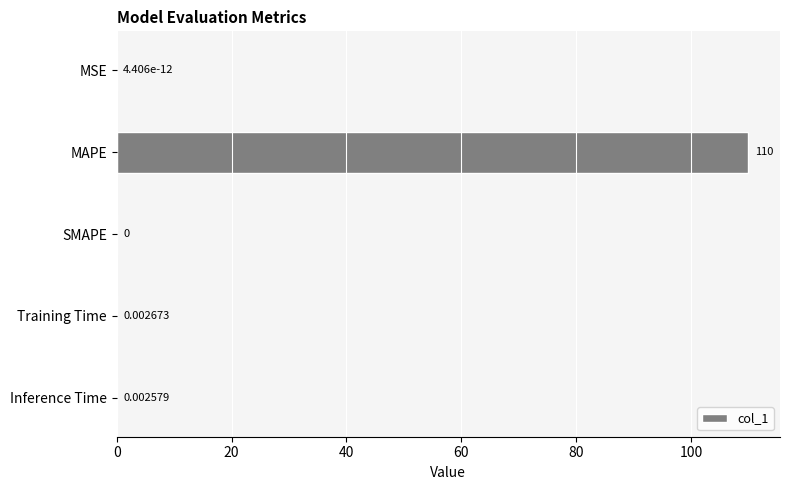

Which category has the highest value across all series?

MAPE